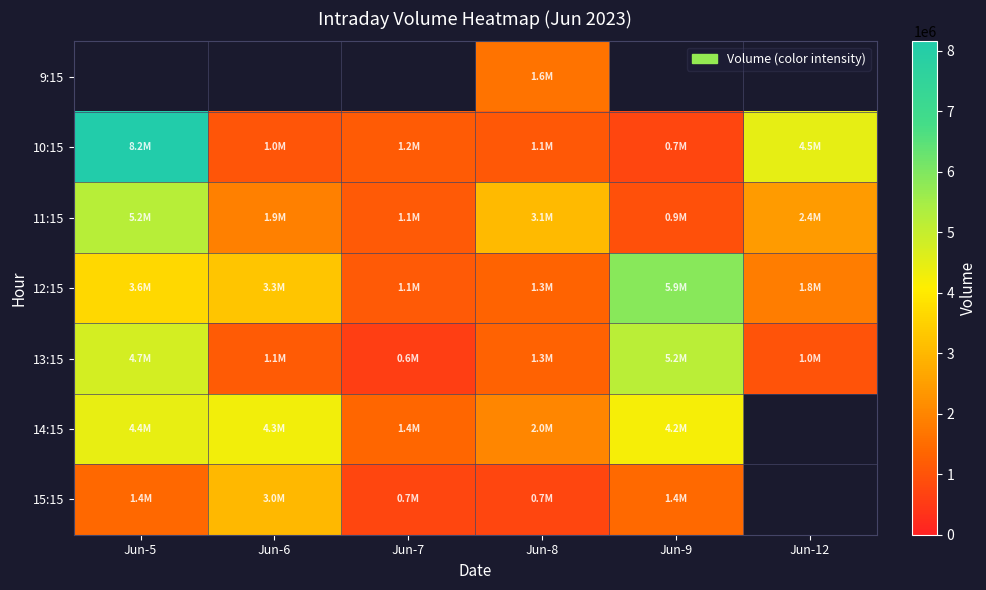

What value does the 12:15 series have at Jun-7?

1134867.0